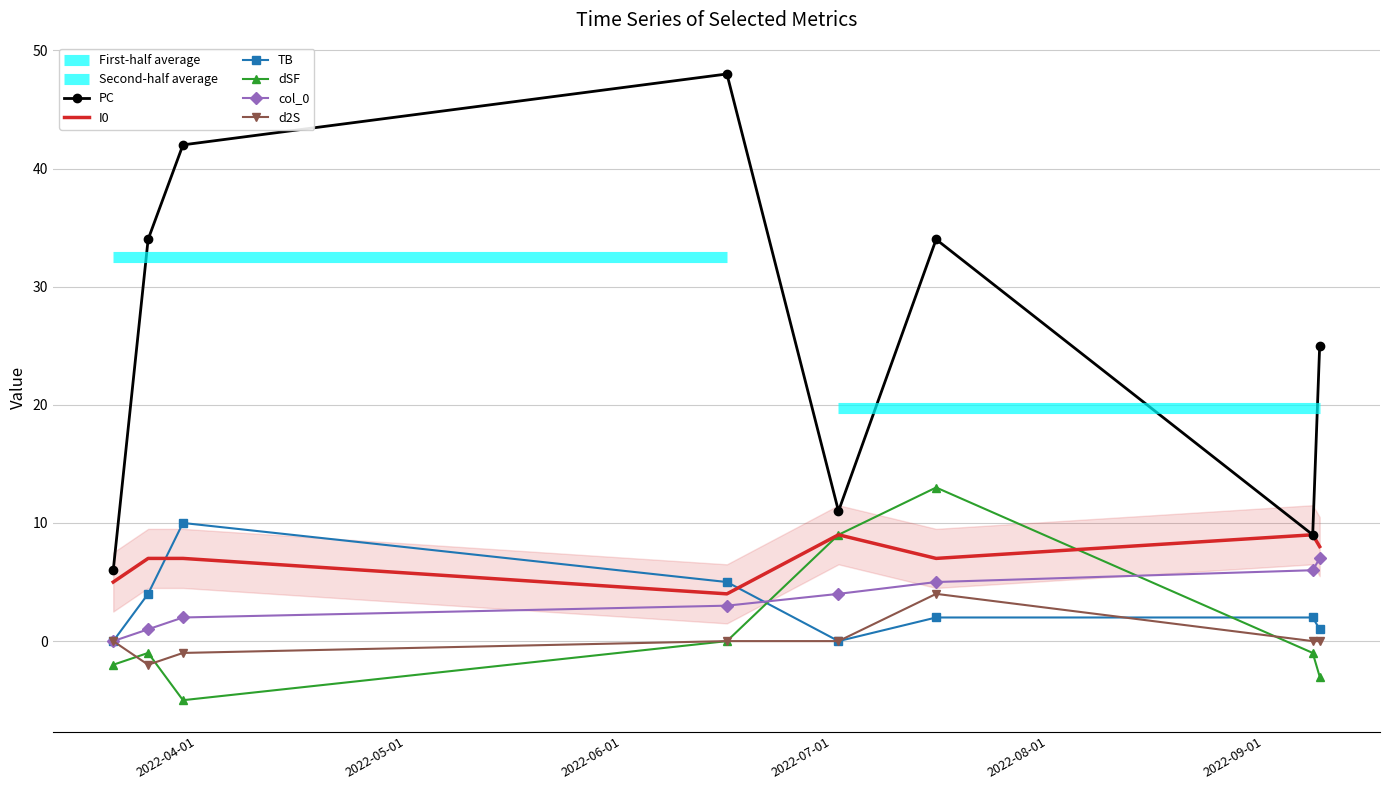

True or false: PC and d2S cross at least once.

False